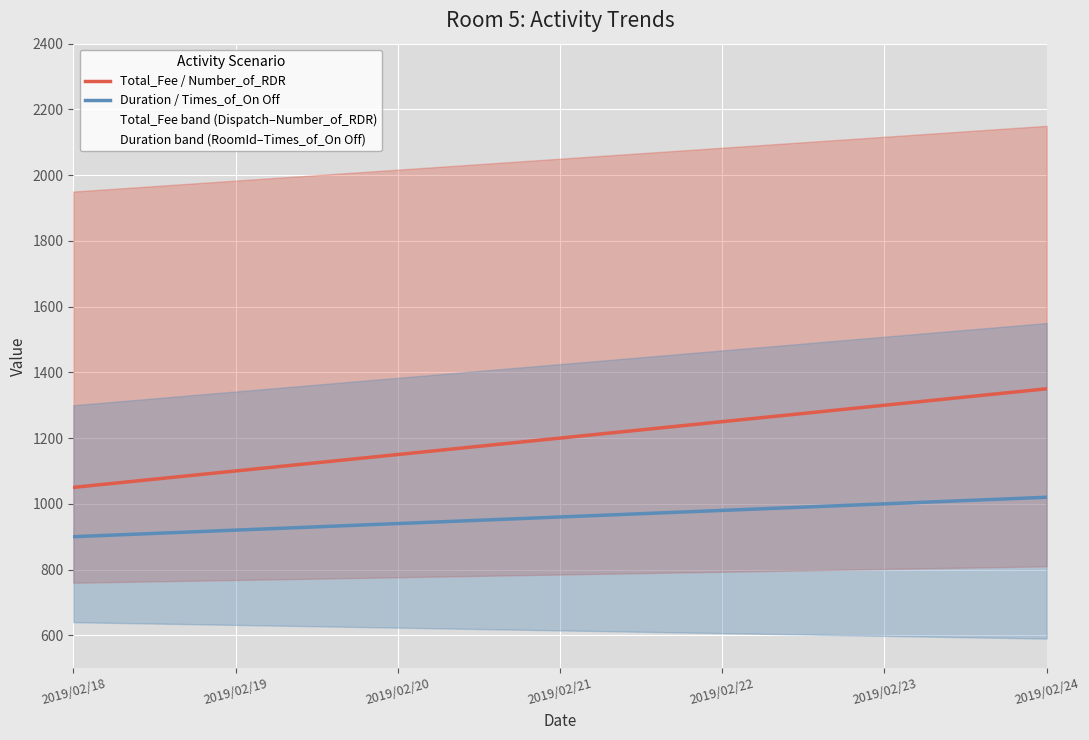

At which label does Duration / Times_of_On Off reach its minimum?

2019/02/18